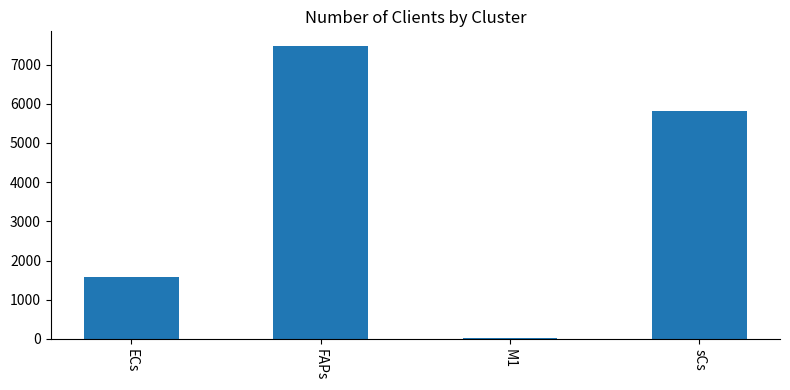

Are the bars horizontal?

No